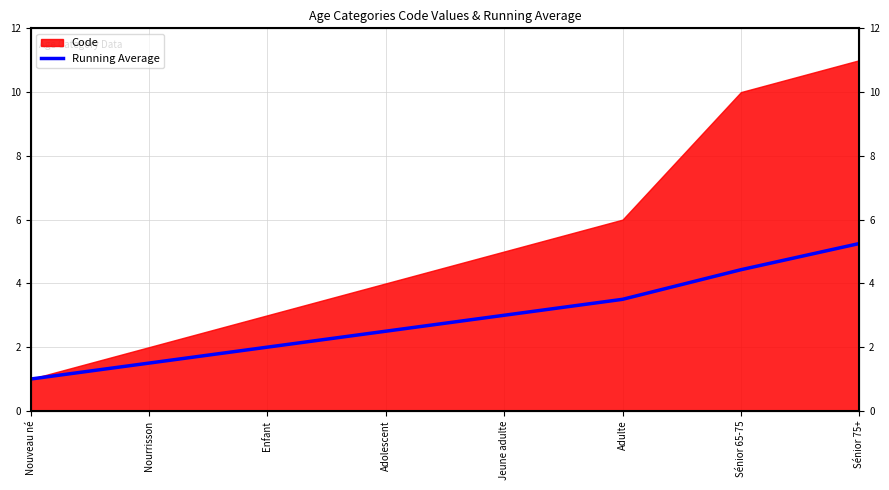

At which category does the chart reach its minimum across all series?

Nouveau né